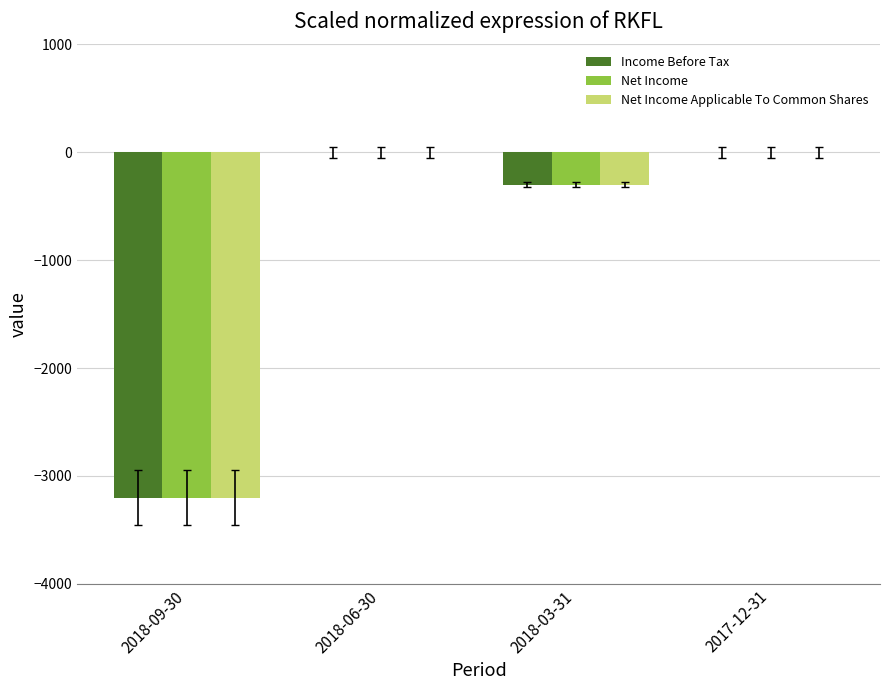

Count the number of categories in the chart.

4